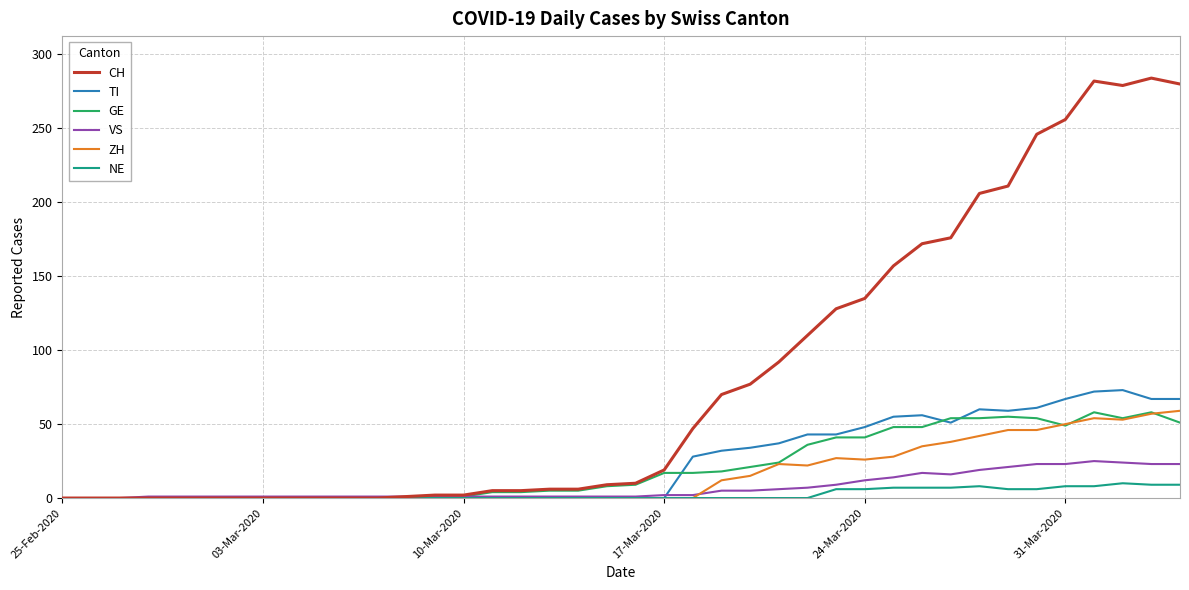

What is the maximum value for TI?

73